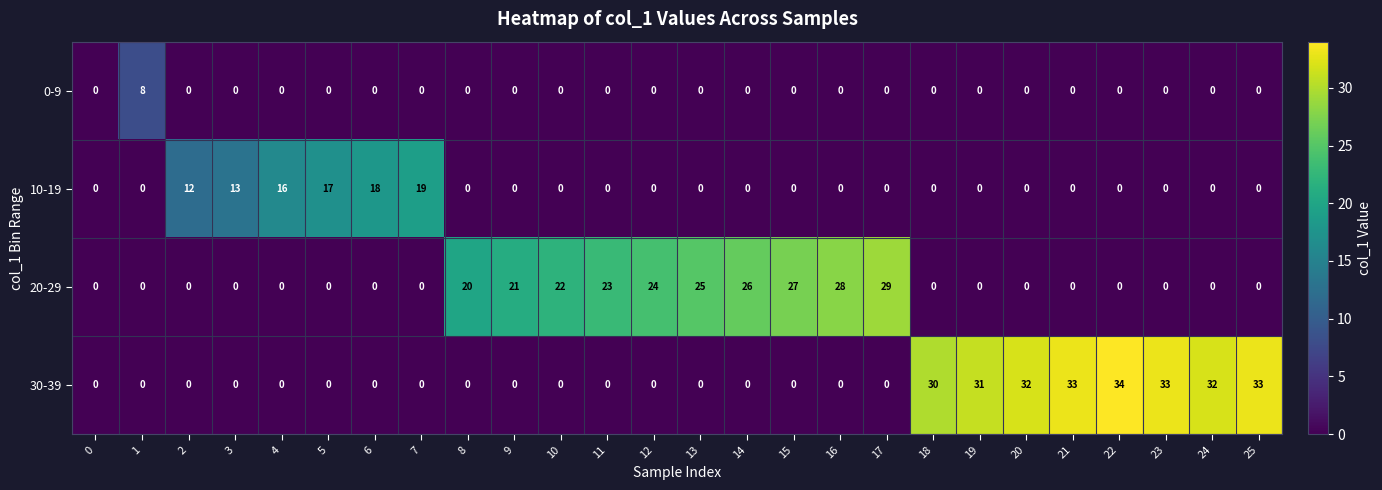

Count the 0-9 values in the range 0 to 1.

25